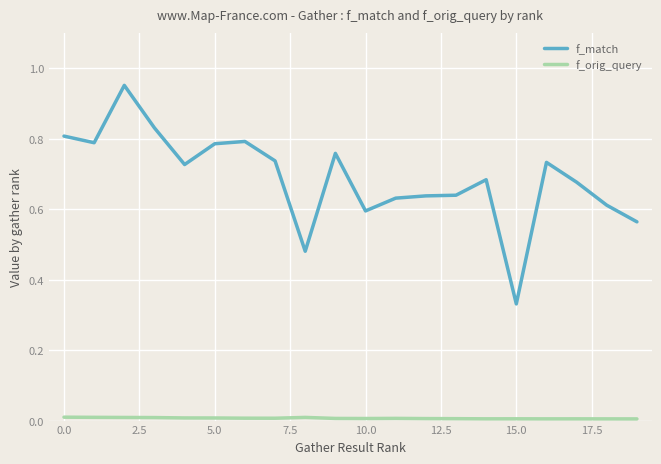

Does the chart have visible grid lines?

Yes